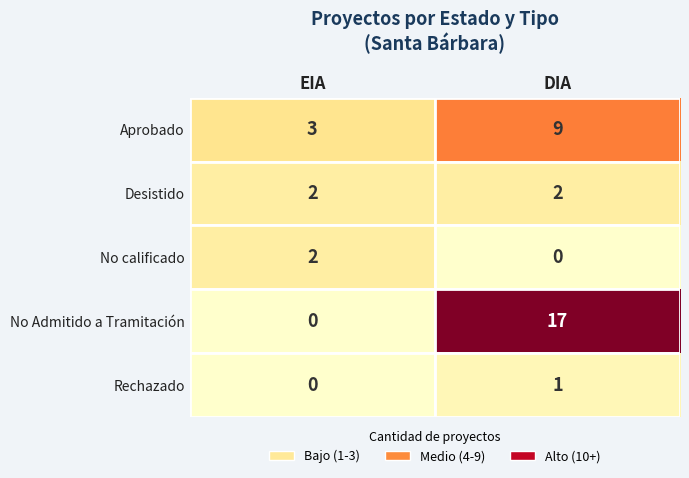

Rank the categories by Aprobado value from highest to lowest.

DIA, EIA